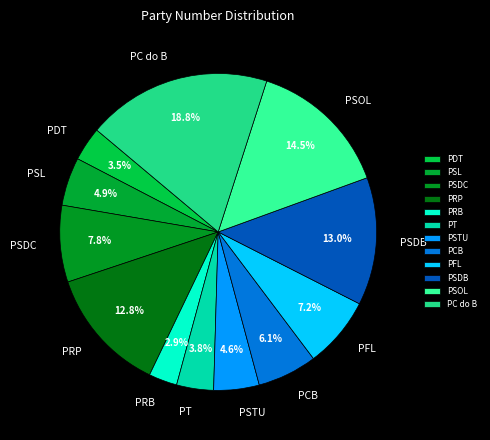

Combined, what portion of the pie is PSDB and PCB?

19.1%